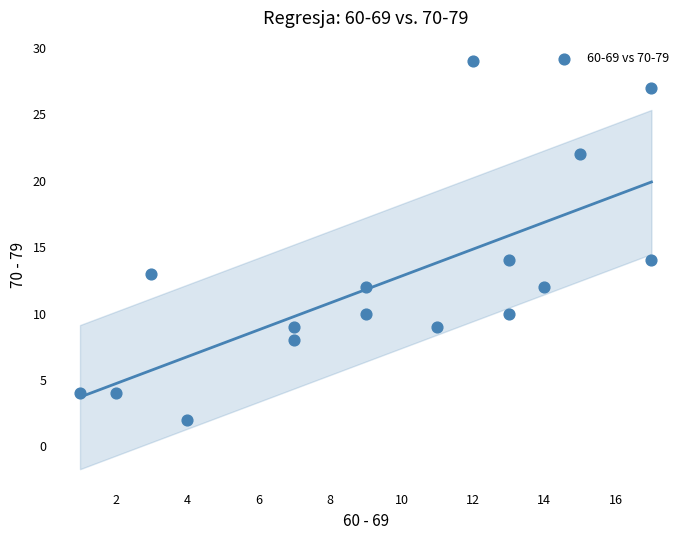

What is the range of Y values (max minus min)?

27